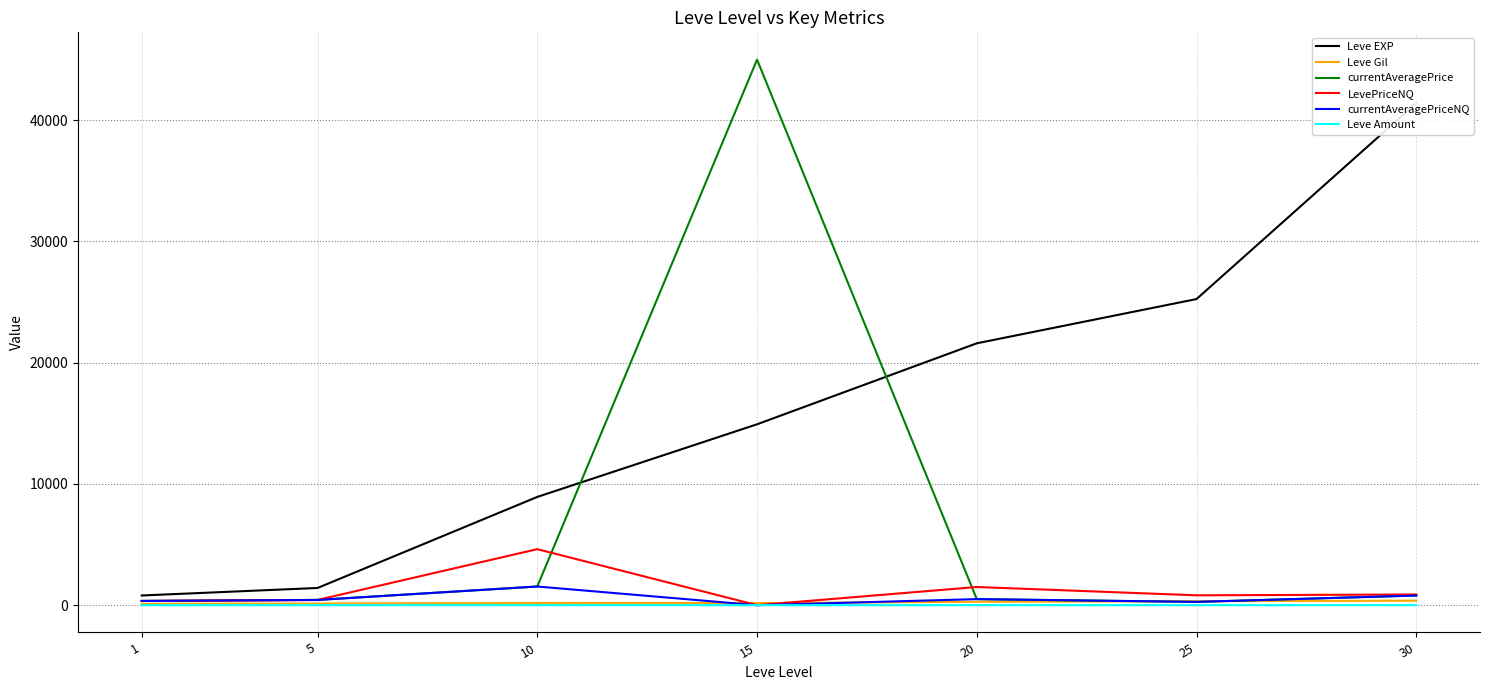

Which series has the widest spread of values?

currentAveragePrice